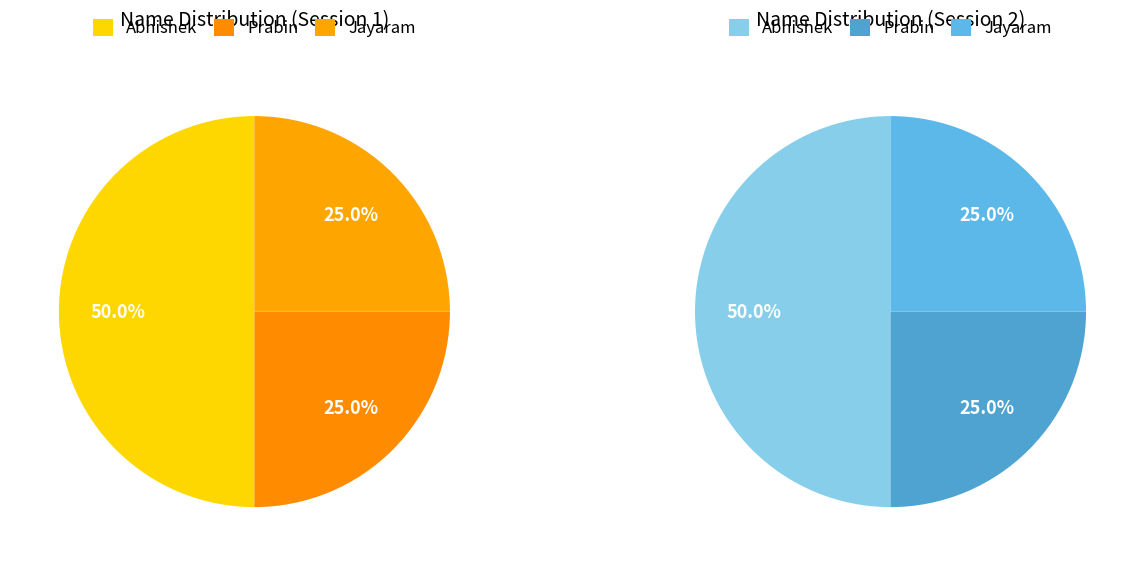

What percentage is the Prabin slice, to the nearest percent?

25%